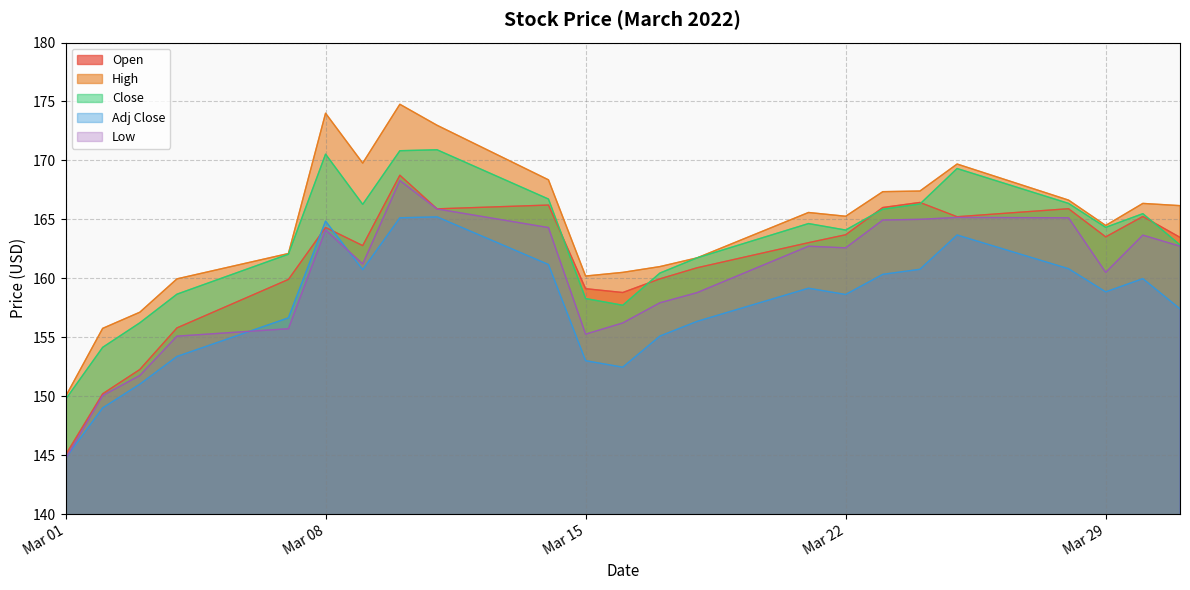

Where is Close nearest to the value 160?

2022-03-17